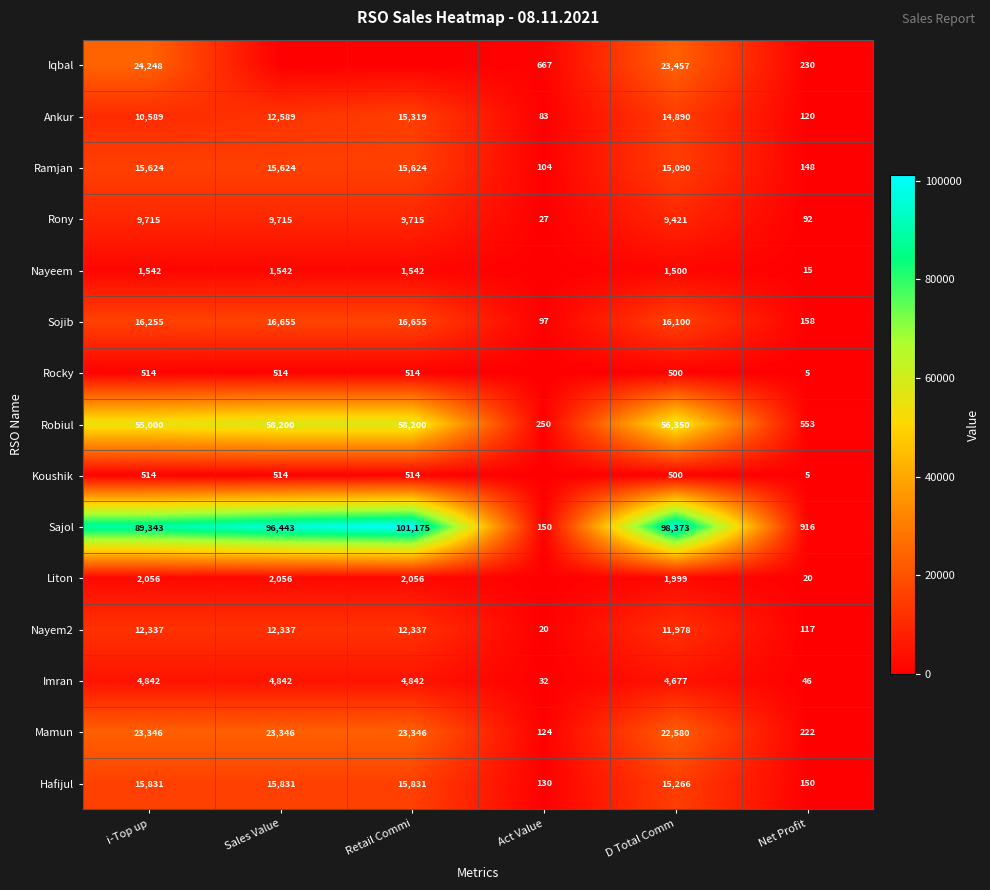

Which series changed the most between D Total Comm and Net Profit?

Sajol